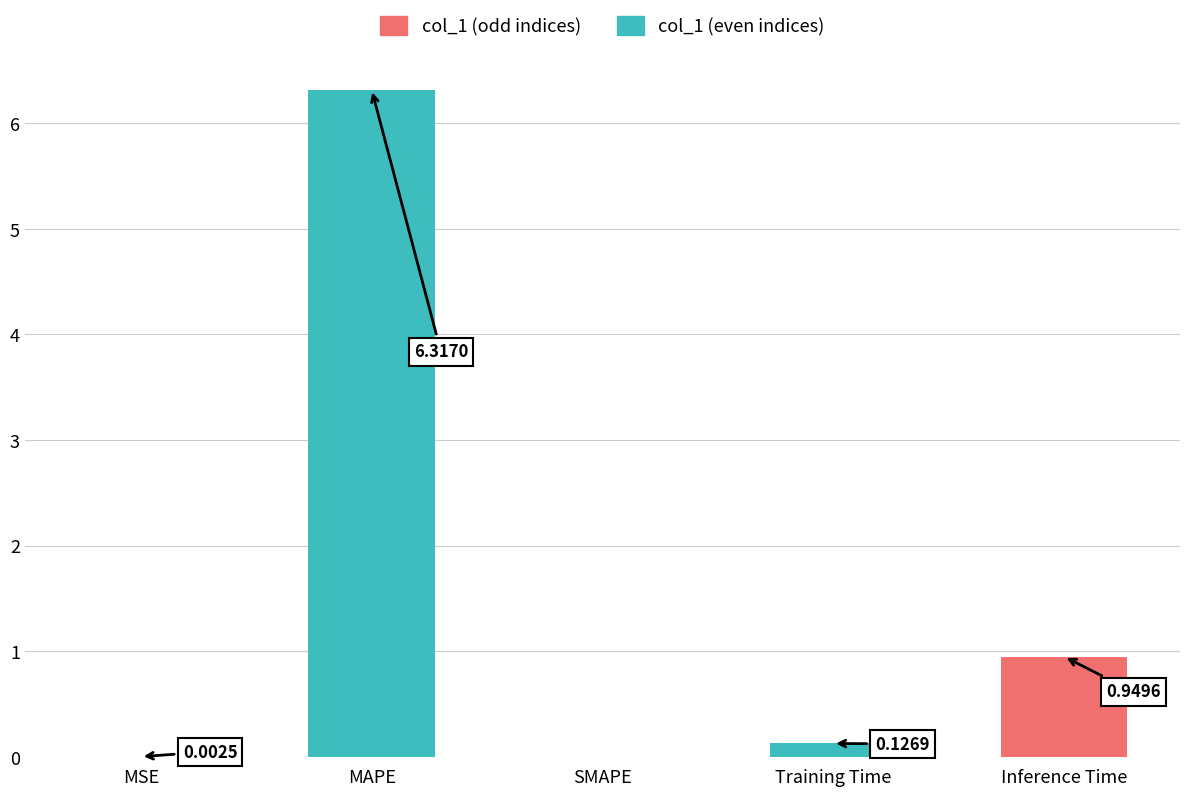

Are the bars horizontal?

No